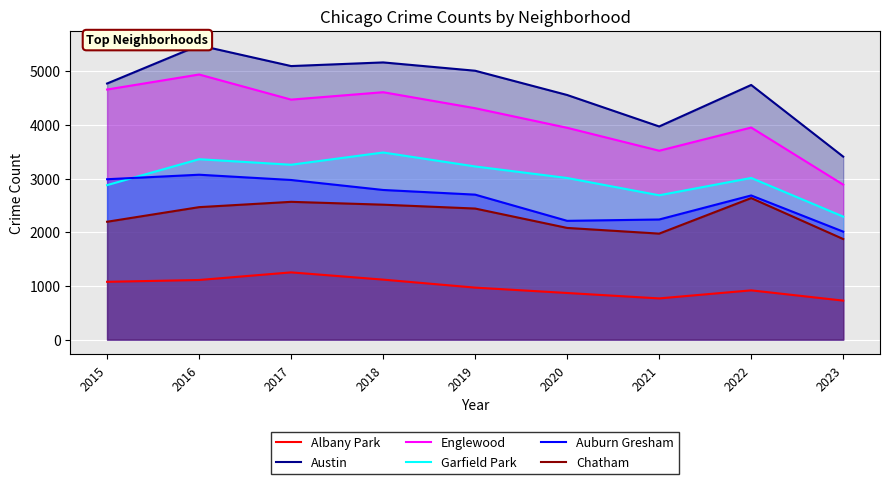

The value of Garfield Park at 2017 is 3257. True or false?

True